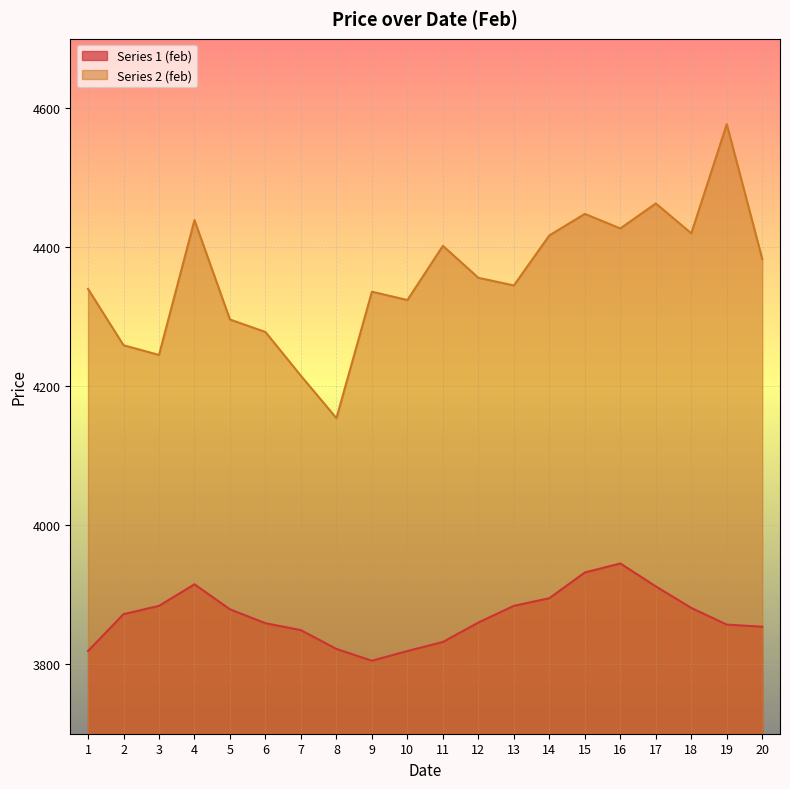

At which category does Series 1 (feb) reach its first local peak?

4